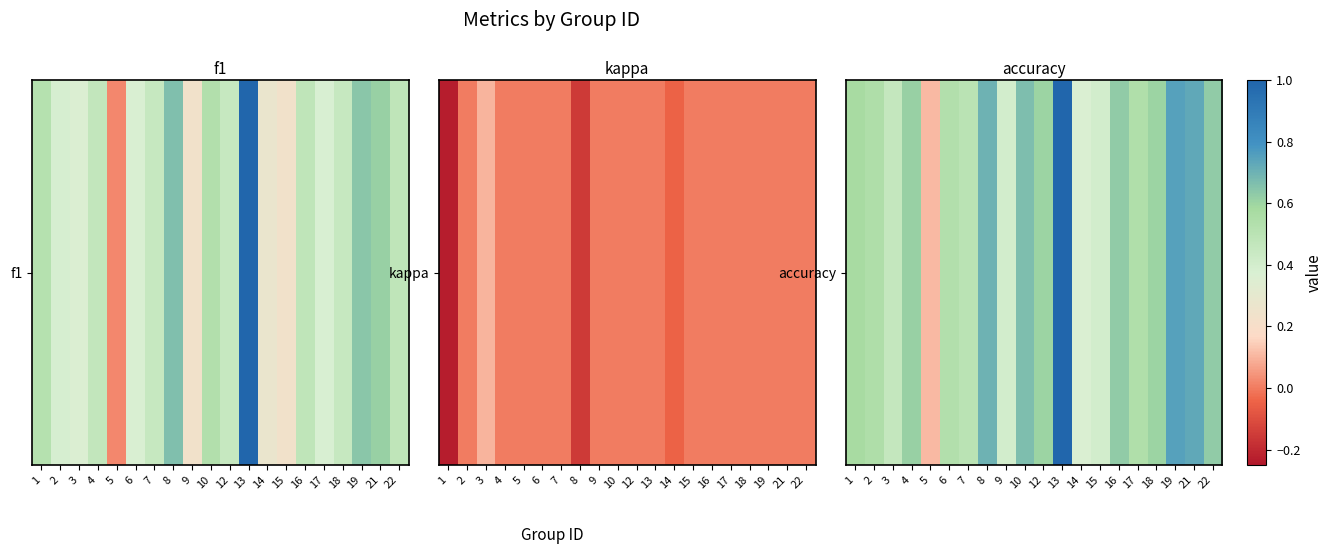

What is the smallest value displayed?

0.1